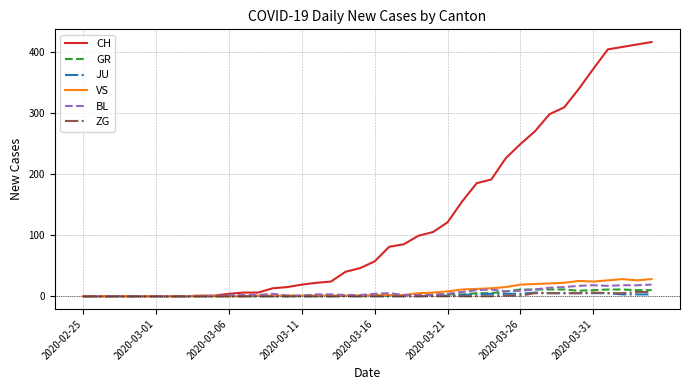

Which series has the largest total across all categories?

CH